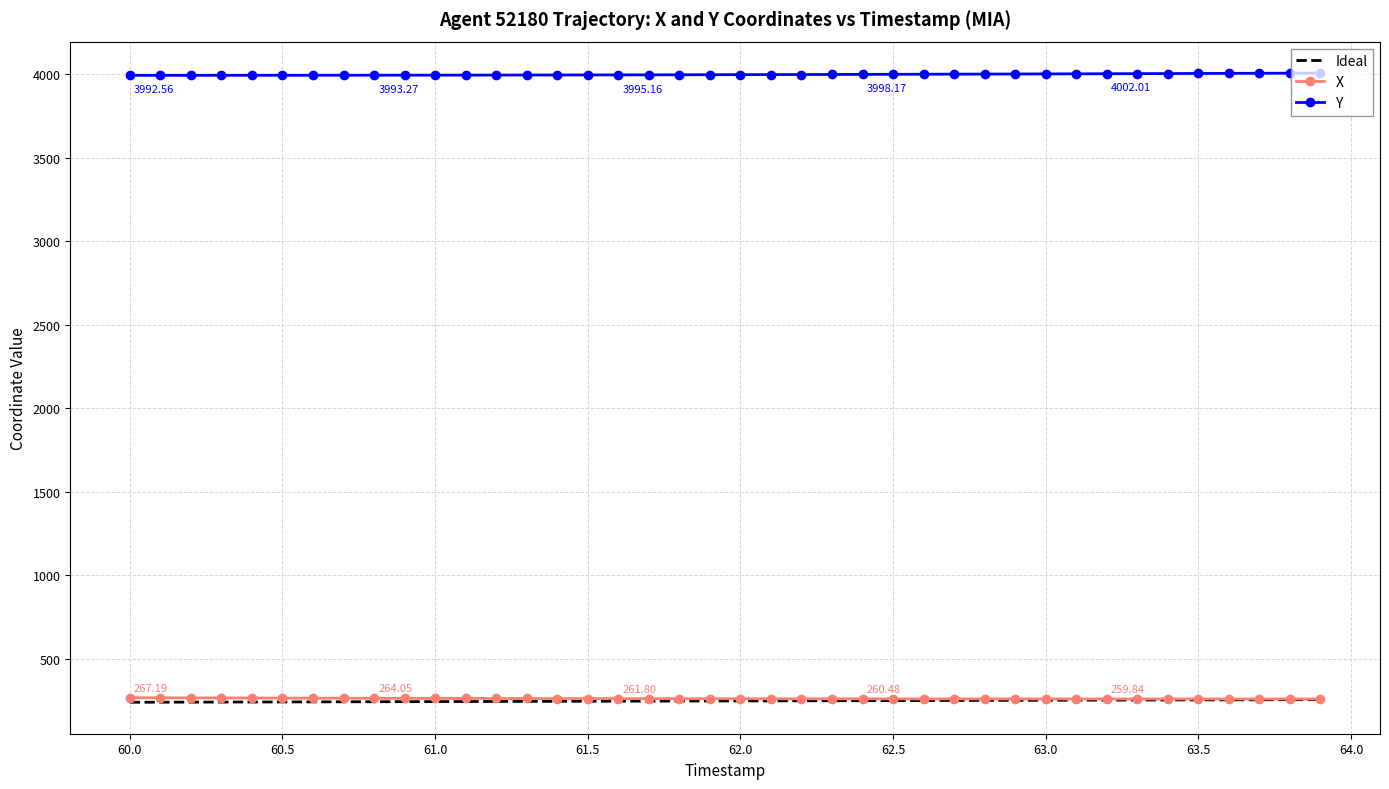

What is the maximum value for Ideal?

255.6